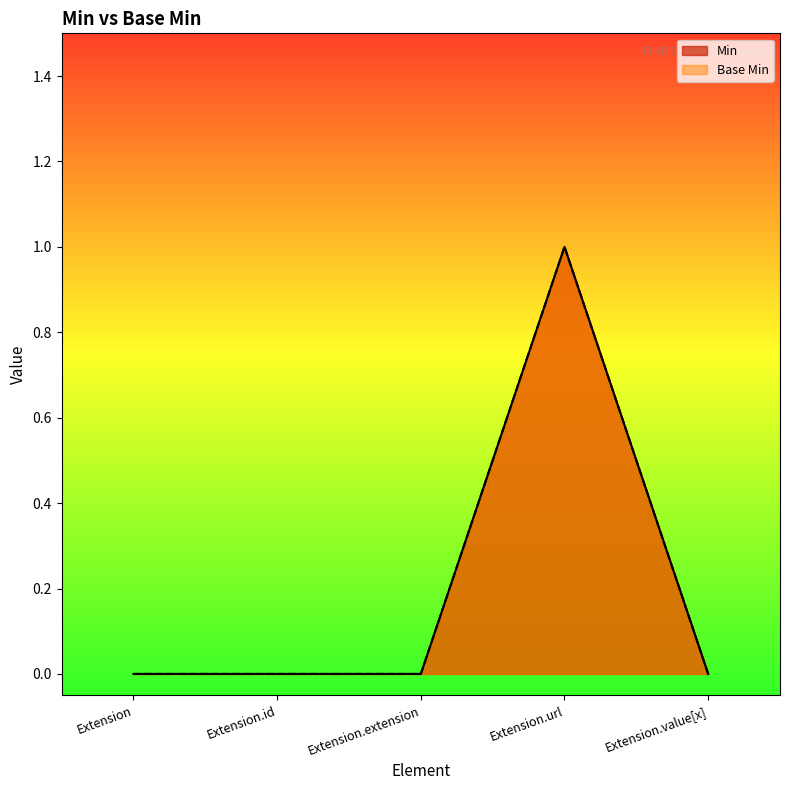

In Base Min, how many points are higher than both neighbors (excluding endpoints)?

1